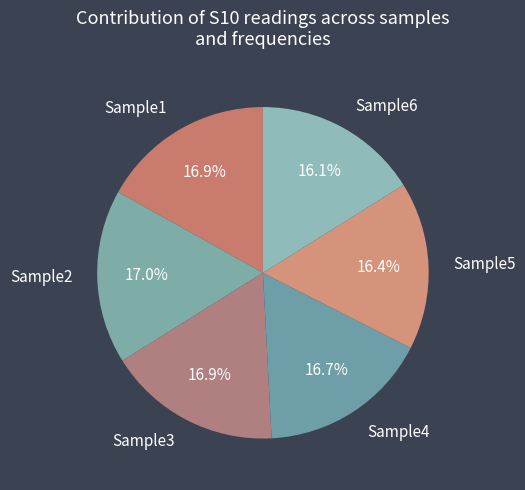

What percentage do Sample3 and Sample4 together represent?

33.6%